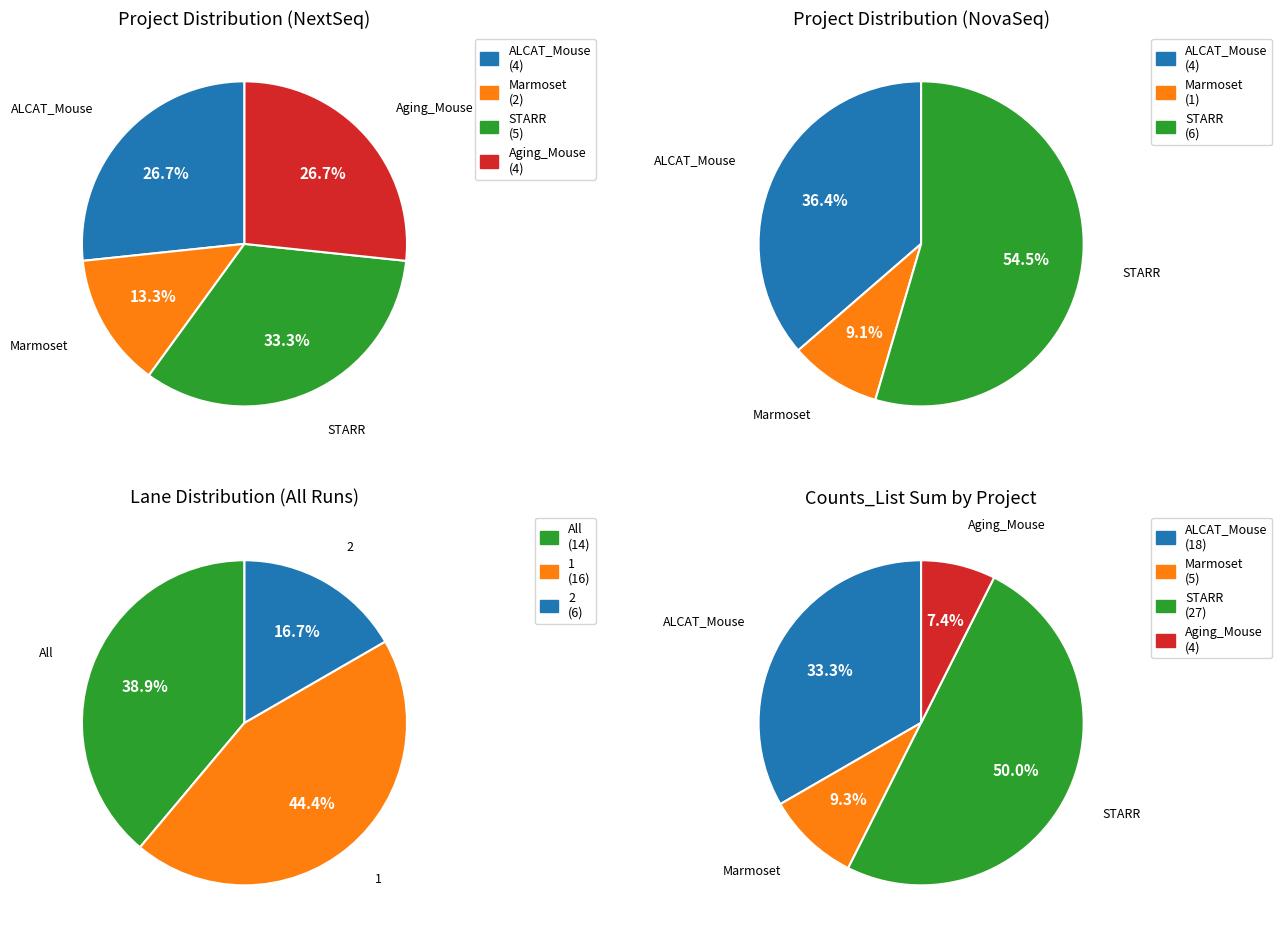

Is it true that Aging_Mouse is 13% of the pie?

False